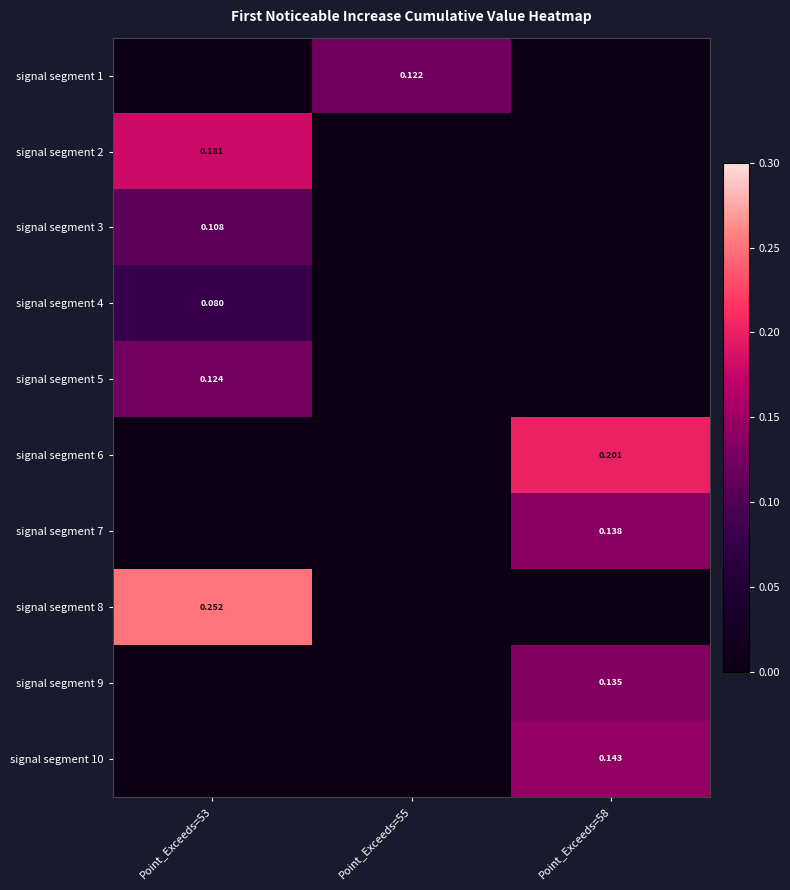

At which category is the sum across all series the highest?

Point_Exceeds=53